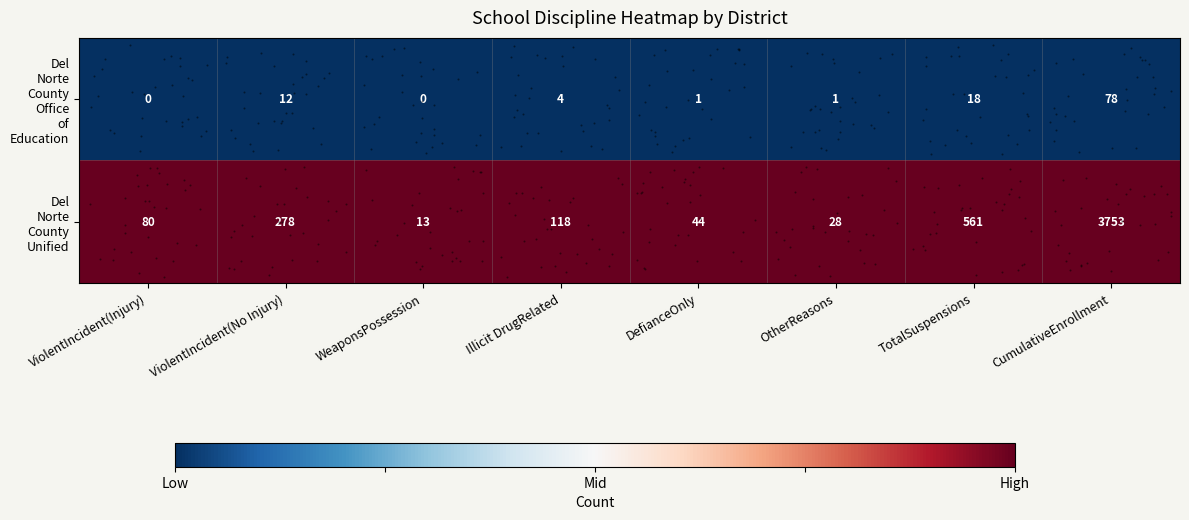

At which category is the sum across all series the highest?

CumulativeEnrollment